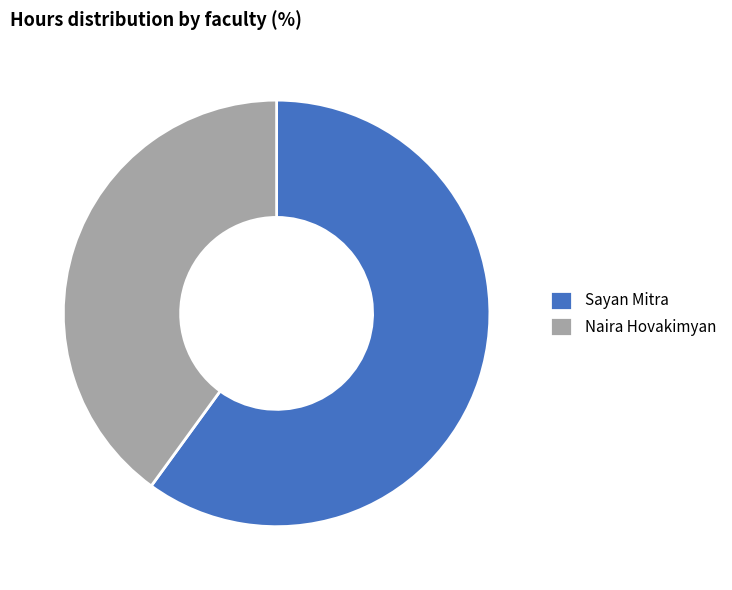

How many slices are in this pie chart?

2